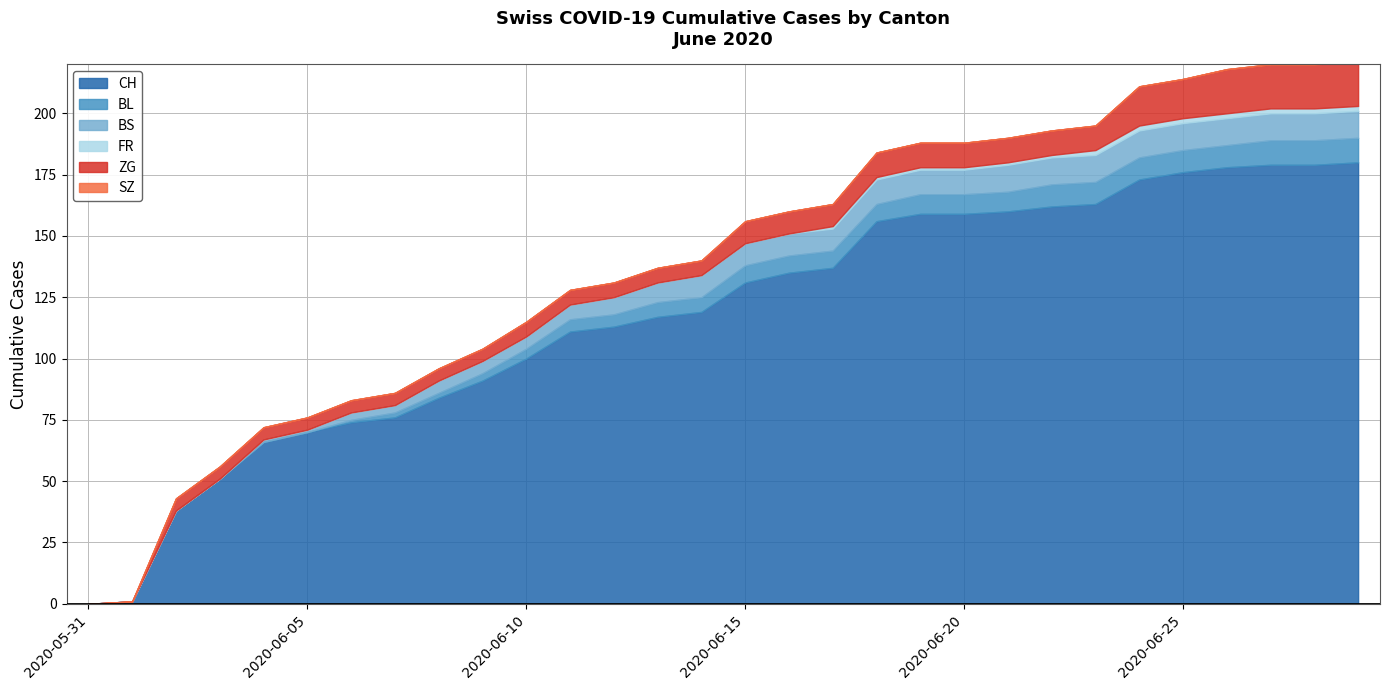

At which category does the chart reach its minimum across all series?

2020-05-31